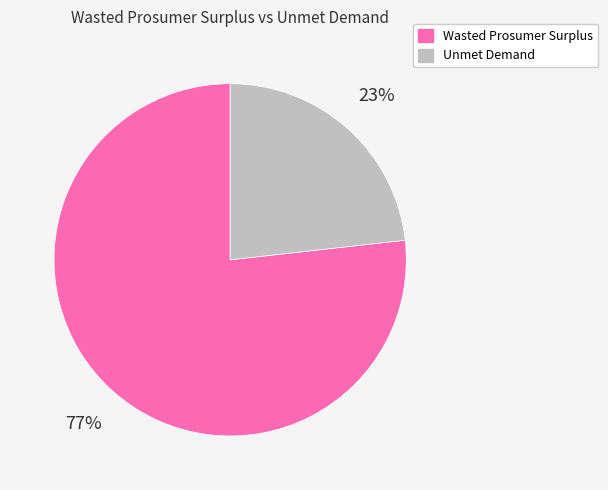

Rank the categories by value from lowest to highest.

Unmet Demand, Wasted Prosumer Surplus